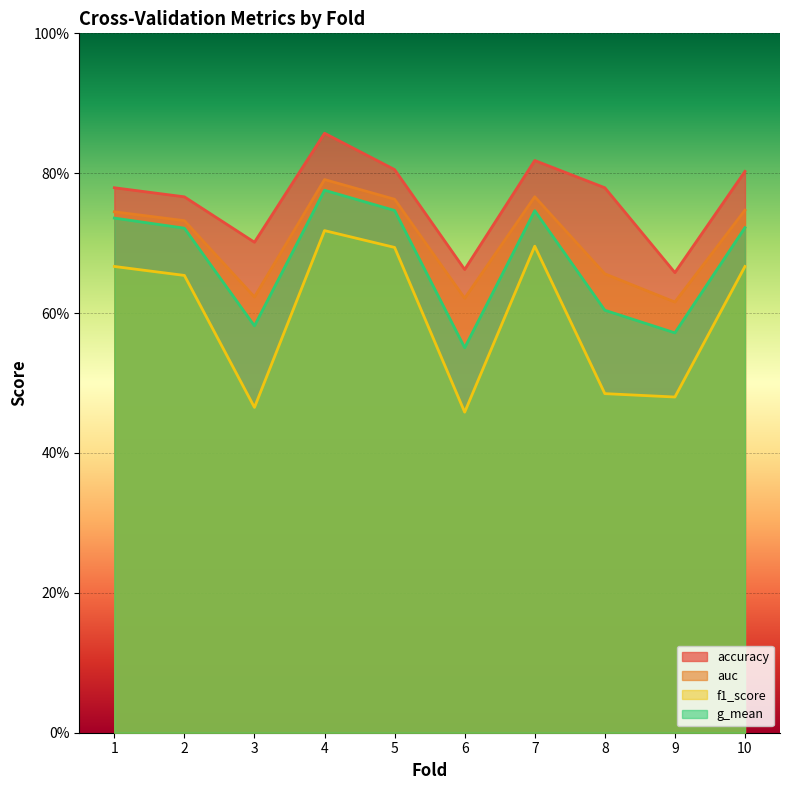

Count the auc values in the range 0 to 1.

10